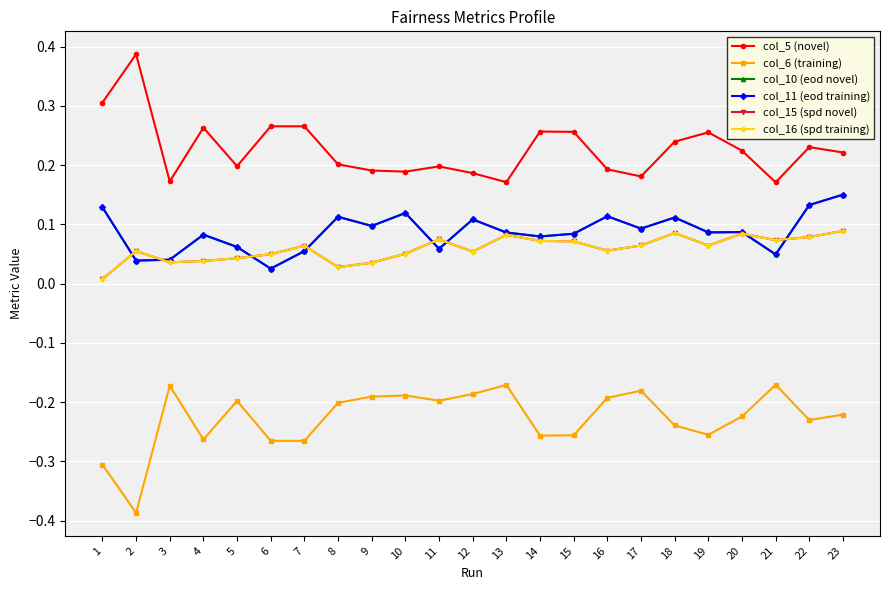

The value of col_10 (eod novel) at 10 is 0.1. True or false?

False